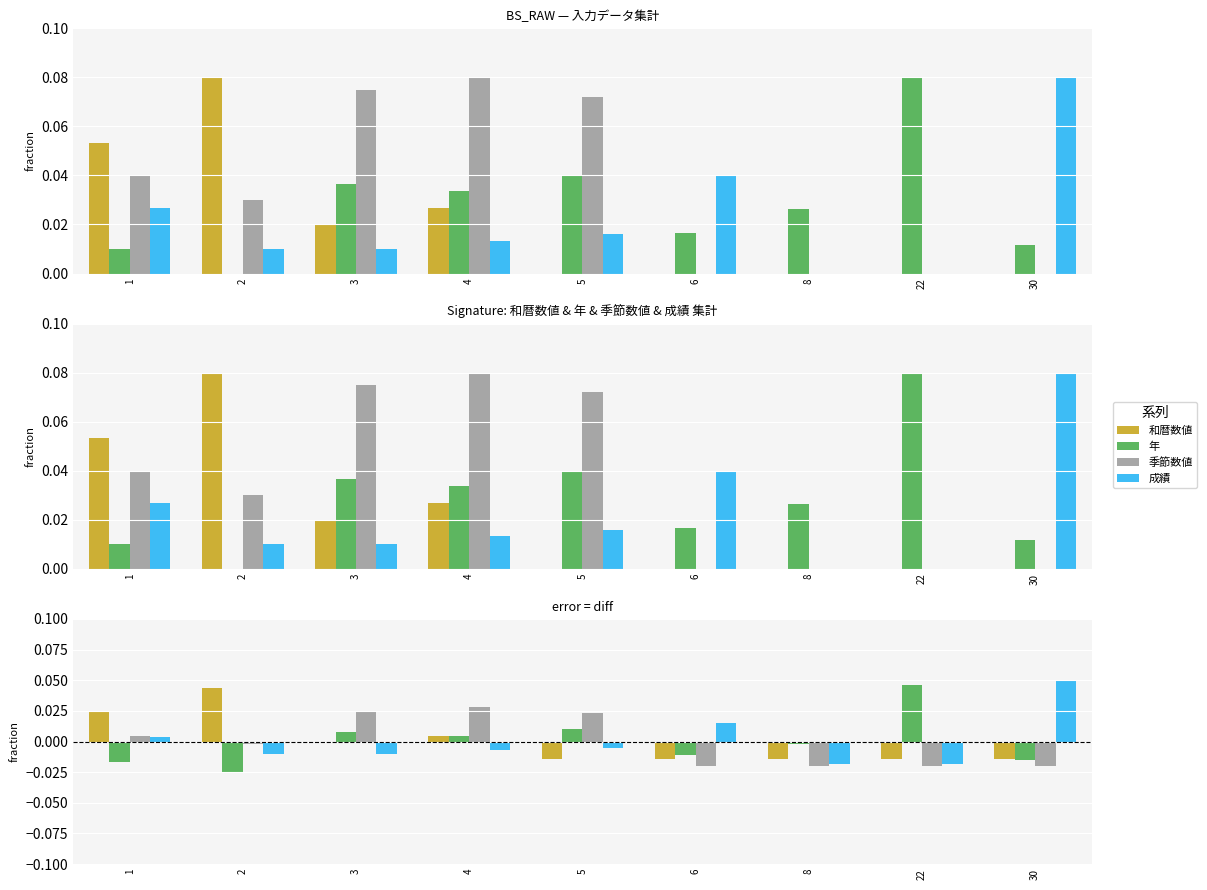

Are the bars horizontal?

No